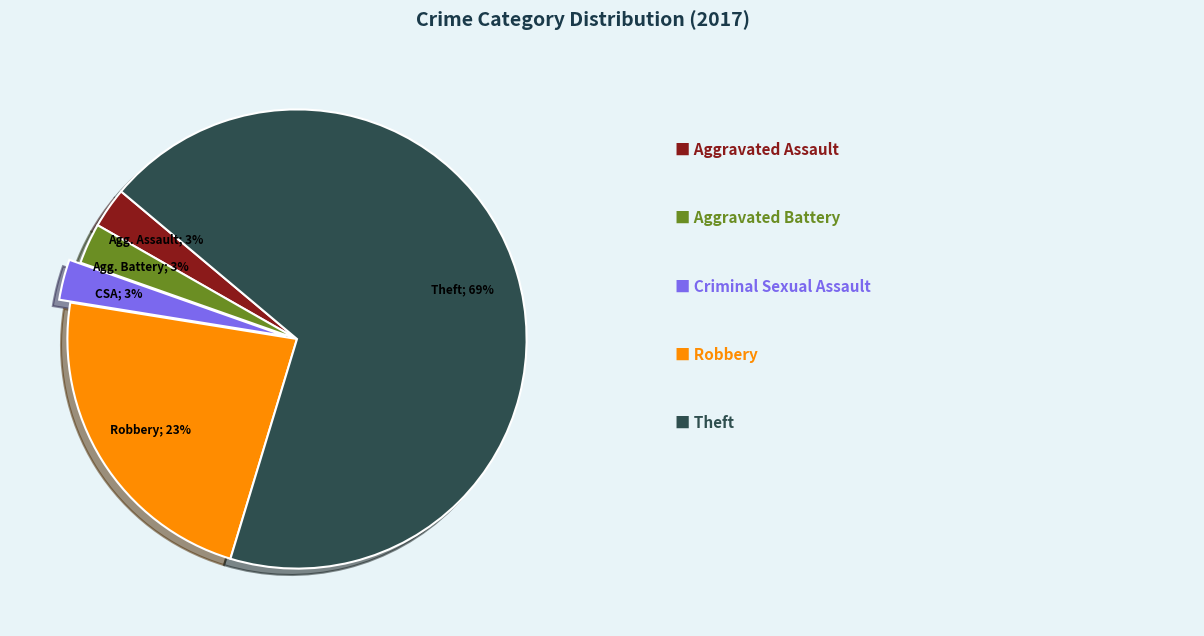

Is there a majority slice in this chart?

Yes